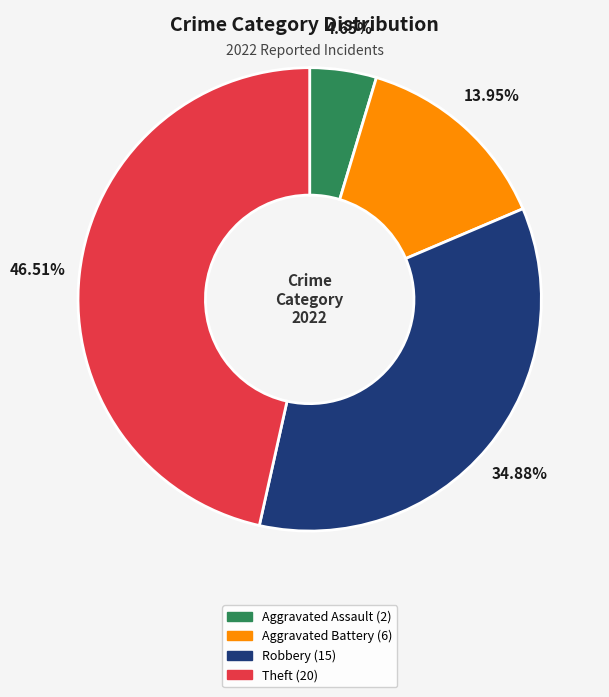

True or false: Aggravated Assault accounts for 5% of the total.

True